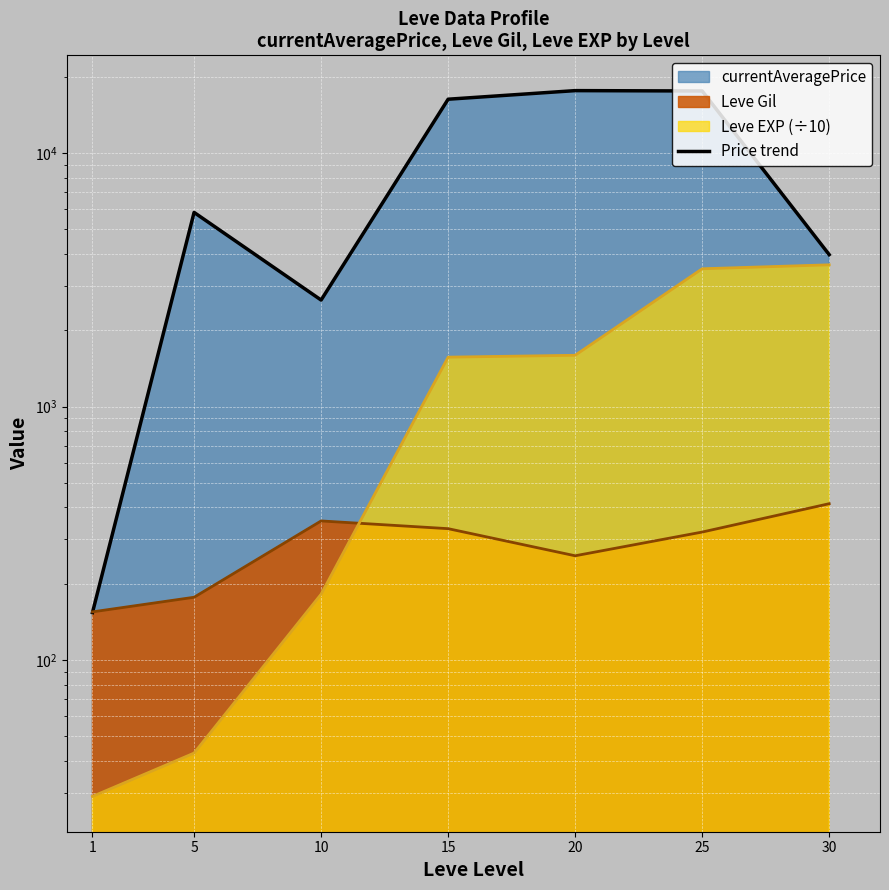

How many interior local peaks (higher than both neighbors) does the data have?

2